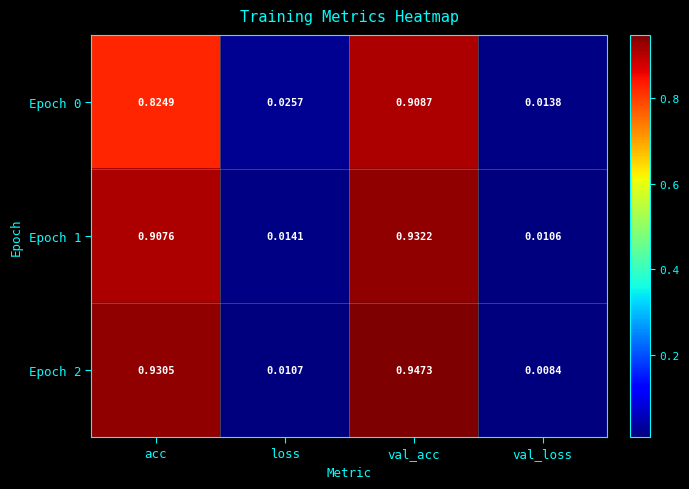

At which category is the sum across all series the highest?

val_acc